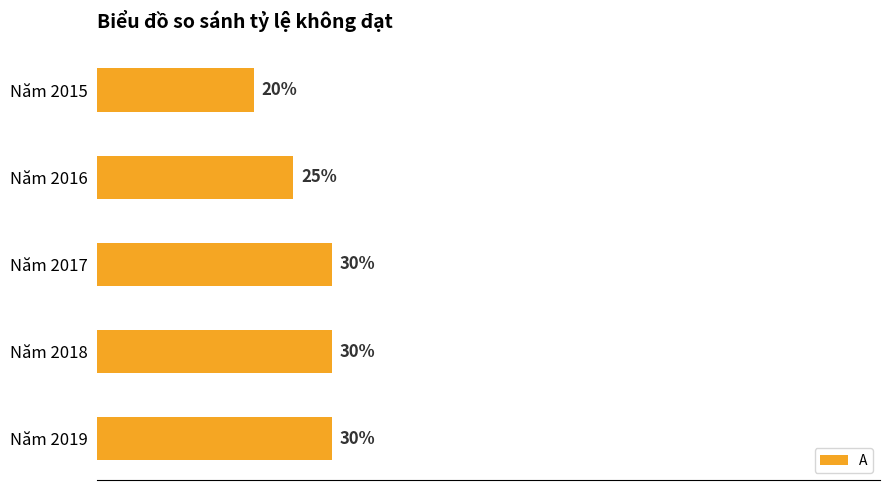

Which has a higher value, Năm 2016 or Năm 2017?

Năm 2017